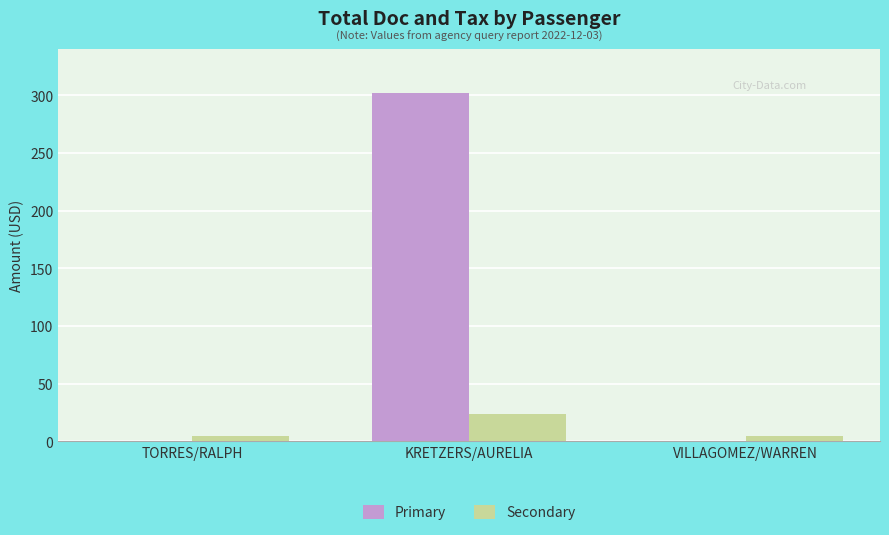

Reading left to right, extract all data points from this chart.

Primary: 0.0	302.0	0.0
Secondary: 4.5	24.0	4.5